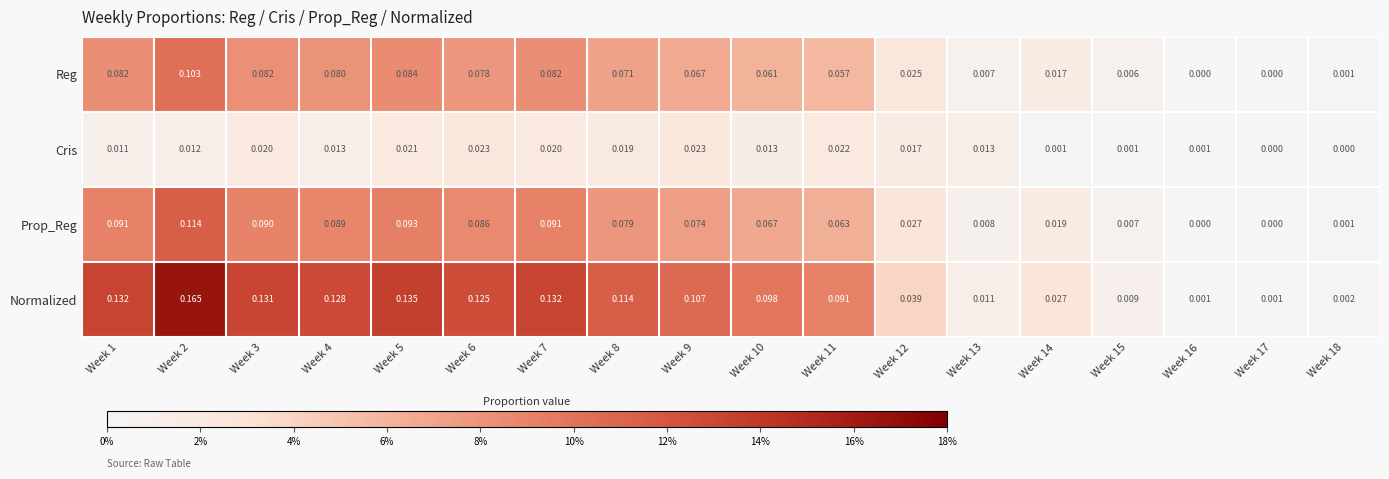

Rank the series at Week 1 from highest to lowest value.

Normalized, Prop_Reg, Reg, Cris